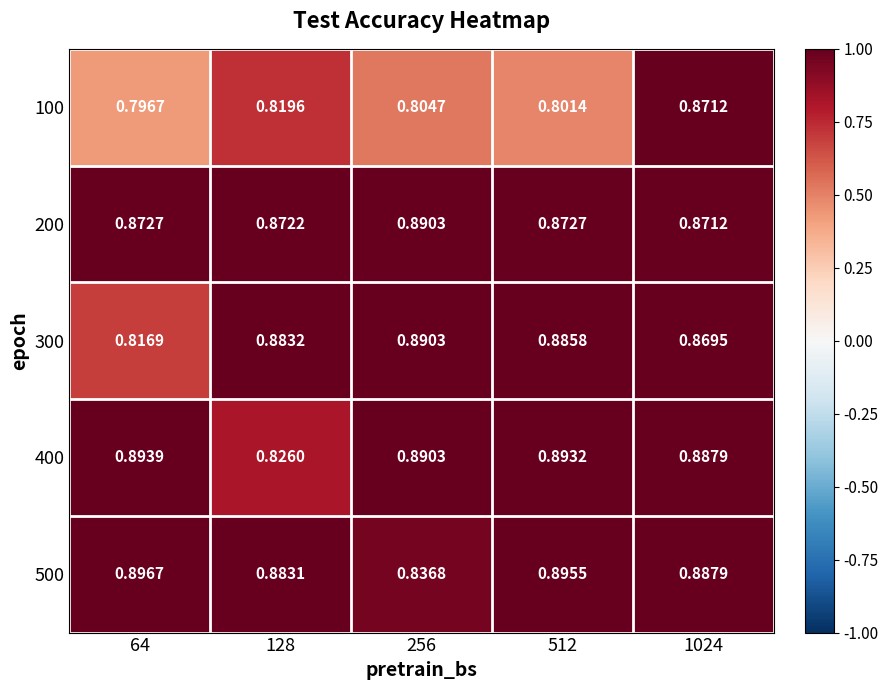

Is the value of 200 at 512 greater than the value of 100 at 256?

Yes